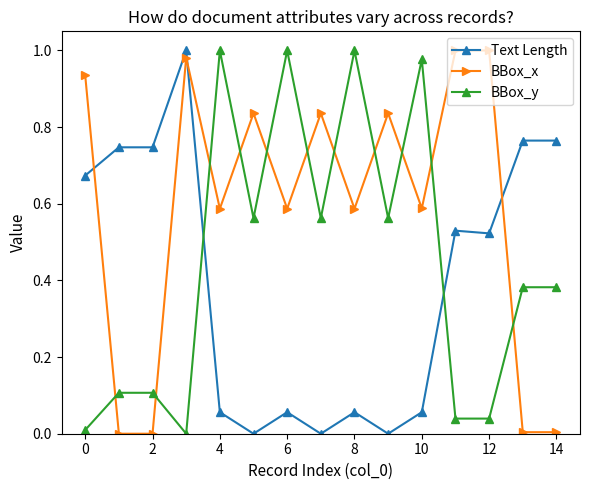

List the series in order of their overall mean, highest first.

BBox_x, BBox_y, Text Length